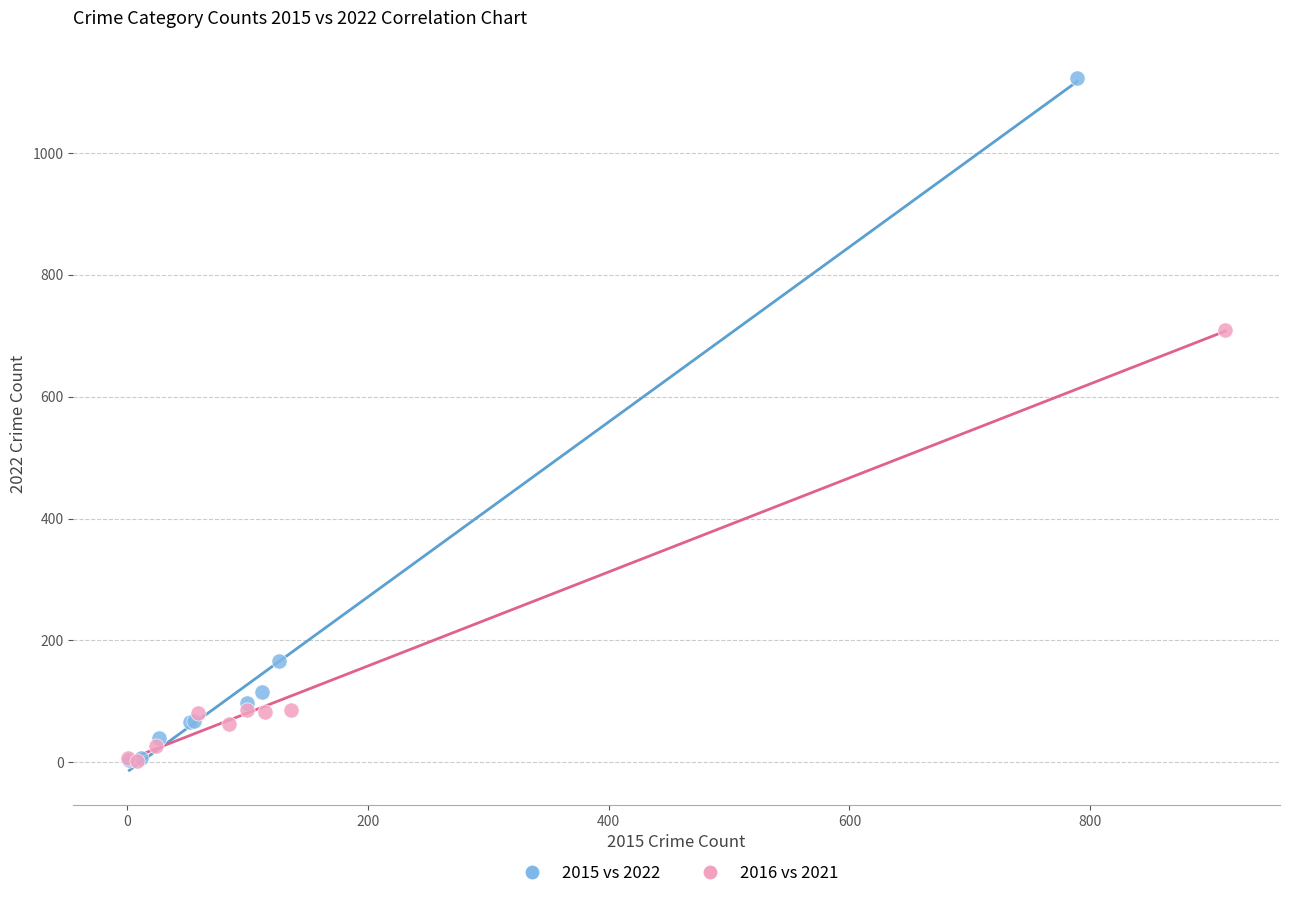

Which series contains the highest Y value?

2015 vs 2022